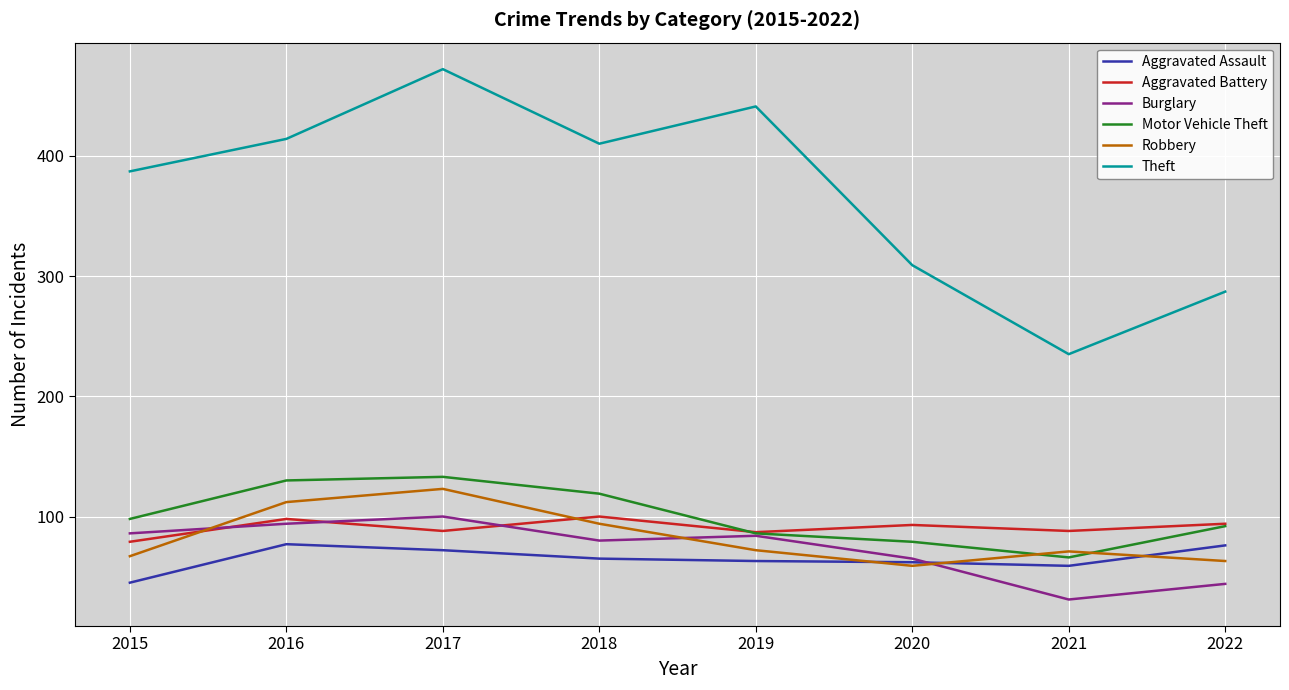

Which series has the largest total across all categories?

Theft